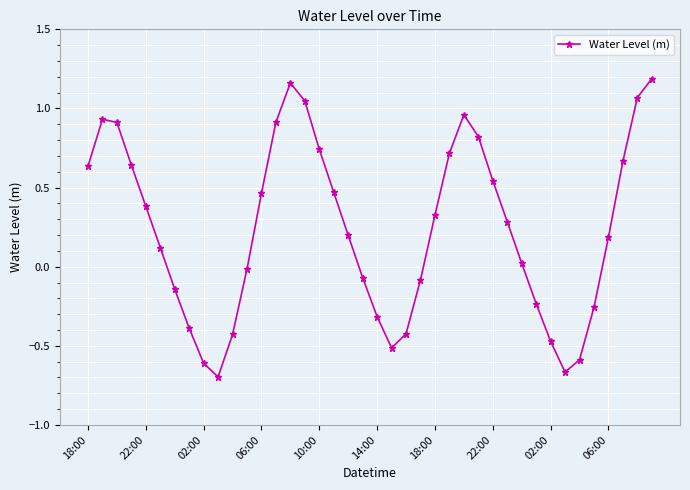

What is the value of the 9th point from the left?

-0.6